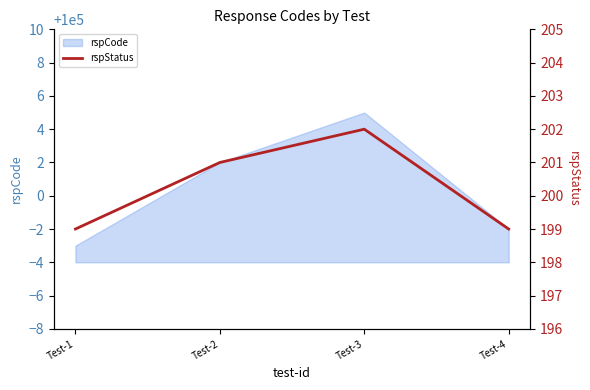

What is the maximum value shown in the chart?

202